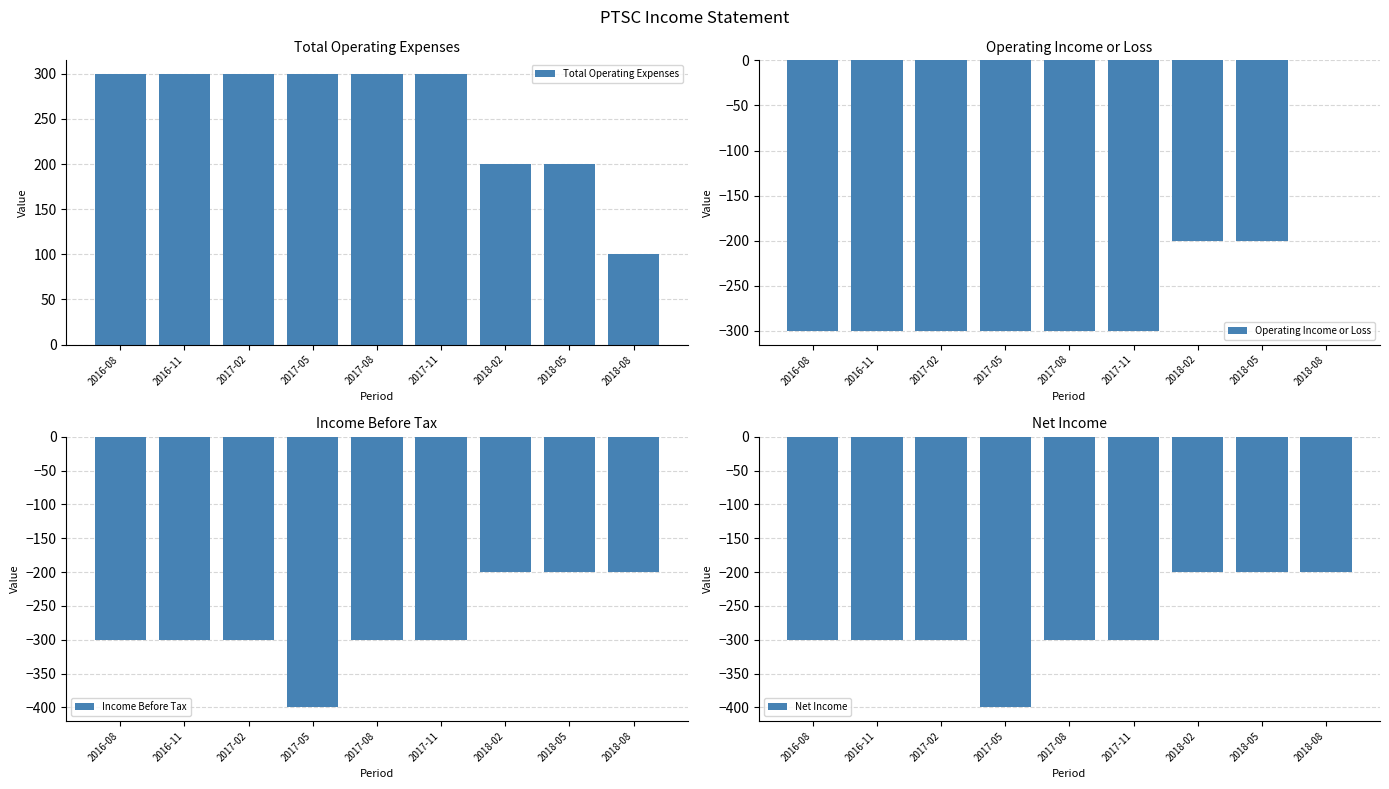

At 2018-02, list the series in order from smallest to largest.

Operating Income or Loss, Income Before Tax, Net Income, Total Operating Expenses